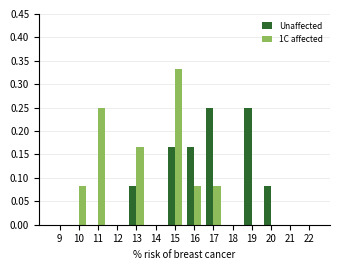

At which category is the sum across all series the highest?

15